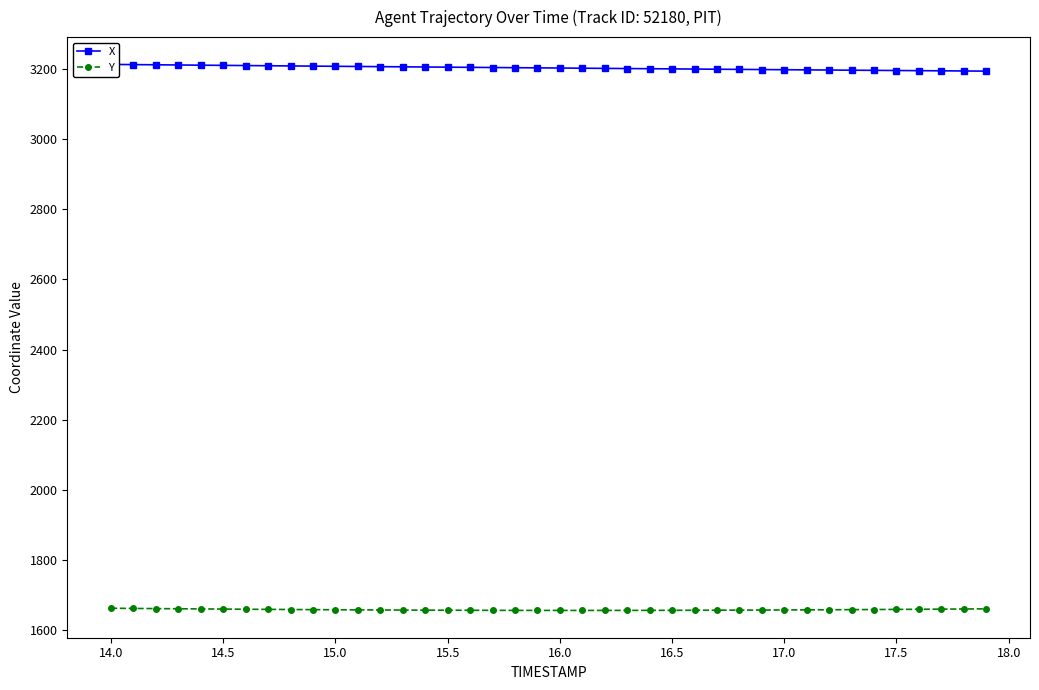

Reading left to right, list all the values displayed in this chart.

X: 3213.1	3212.6	3212.0	3211.5	3210.9	3210.4	3209.9	3209.3	3208.8	3208.3	3207.8	3207.3	3206.8	3206.2	3205.8	3205.2	3204.8	3204.3	3203.8	3203.3	3202.8	3202.3	3201.8	3201.3	3200.8	3200.4	3199.9	3199.4	3198.9	3198.5	3198.0	3197.6	3197.1	3196.7	3196.2	3195.8	3195.3	3194.9	3194.4	3194.0
Y: 1662.7	1662.2	1661.7	1661.2	1660.8	1660.3	1659.9	1659.5	1659.1	1658.7	1658.4	1658.0	1657.8	1657.5	1657.2	1657.0	1656.9	1656.7	1656.6	1656.5	1656.5	1656.5	1656.5	1656.6	1656.7	1656.8	1657.0	1657.1	1657.3	1657.6	1657.8	1658.1	1658.4	1658.7	1659.0	1659.4	1659.8	1660.2	1660.5	1661.0